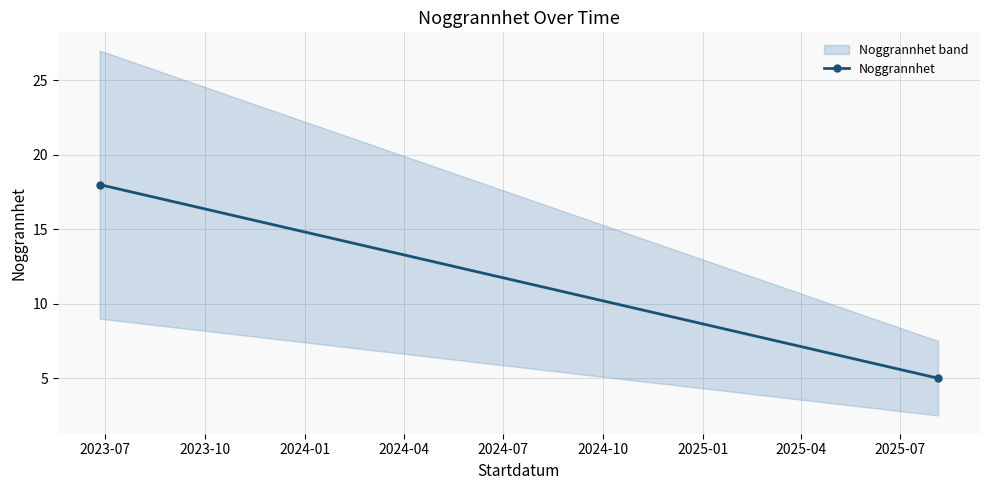

What is the greatest value displayed?

18